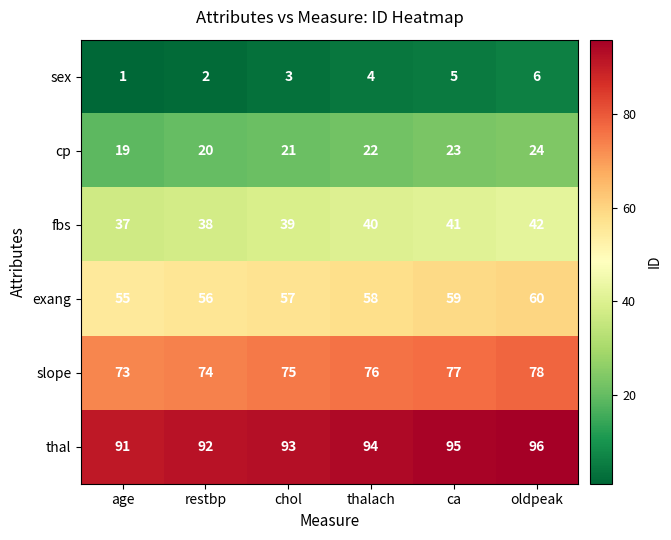

At how many categories does at least one series exceed 48?

6